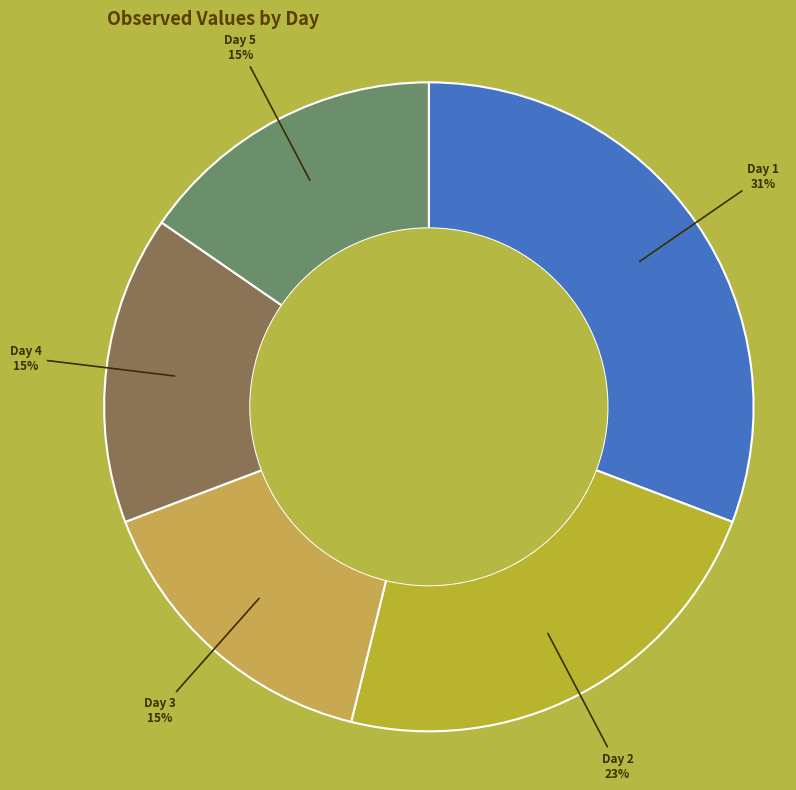

Does any single category account for the majority?

No